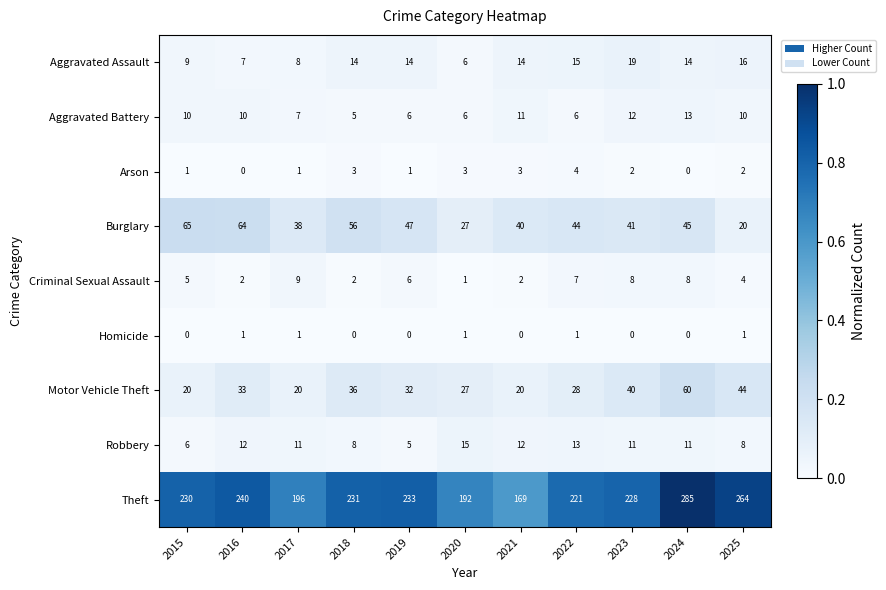

Where does the Burglary series first go above 44?

2015